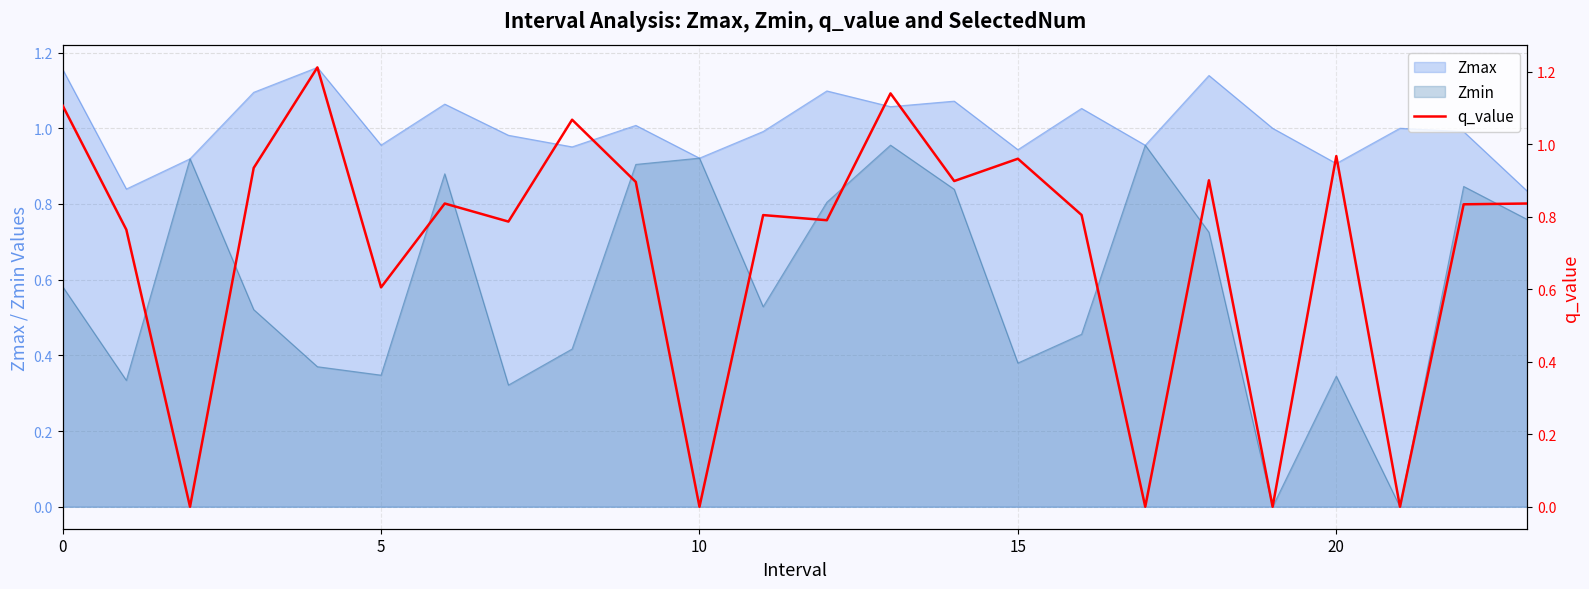

What is the maximum value shown in the chart?

1.2